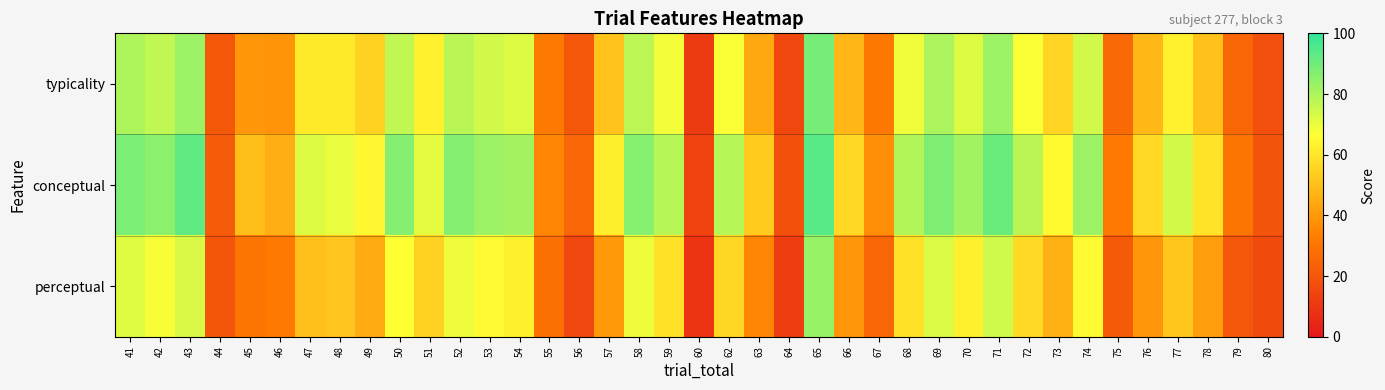

What is the maximum value shown in the chart?

94.0